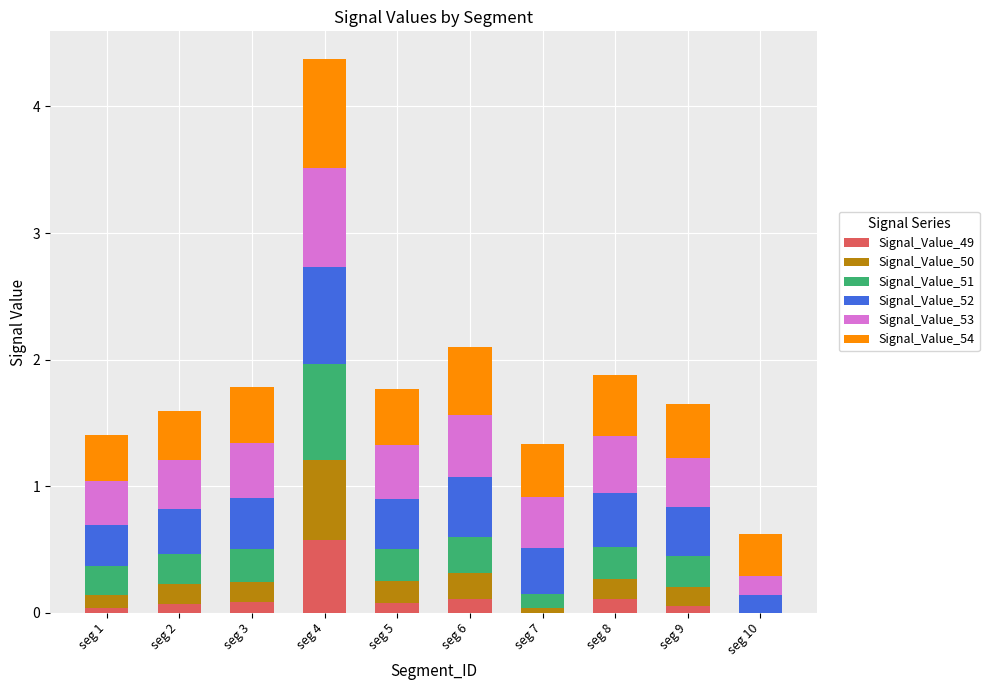

Does the chart contain stacked bars?

Yes